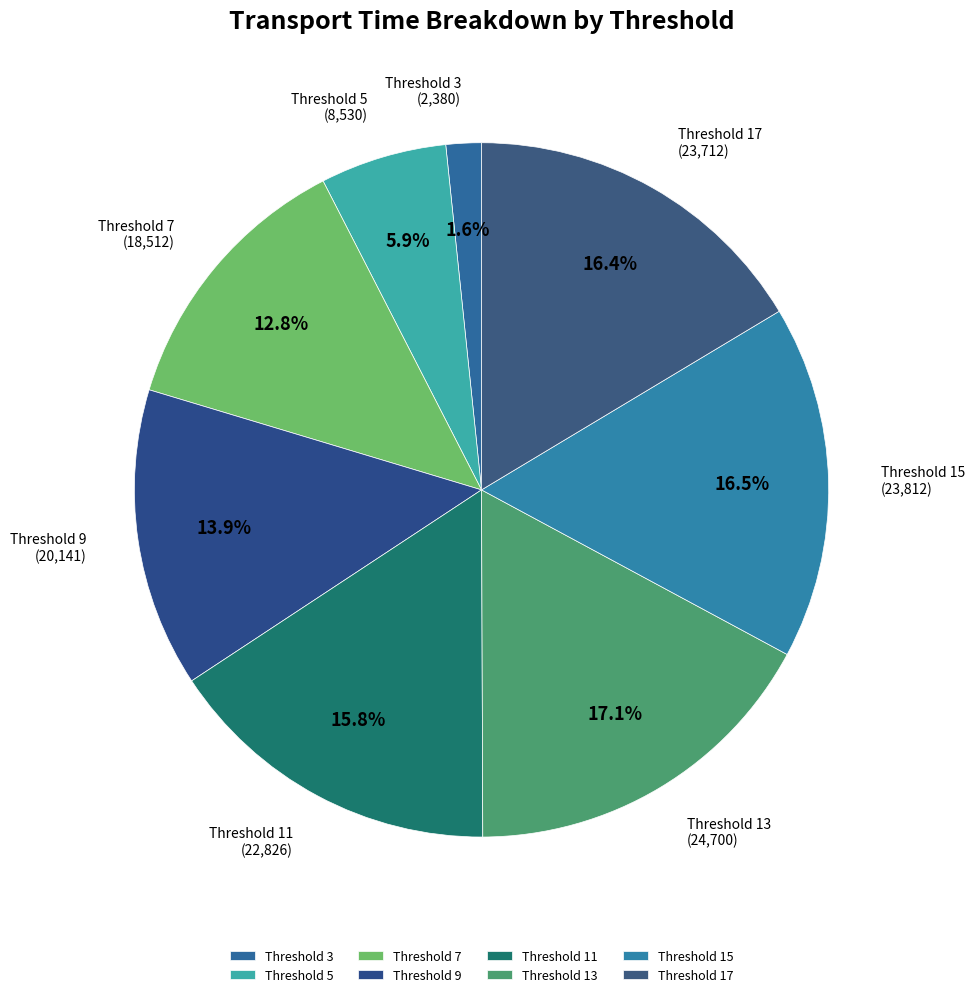

Which has a higher value, Threshold 11 or Threshold 17?

Threshold 17